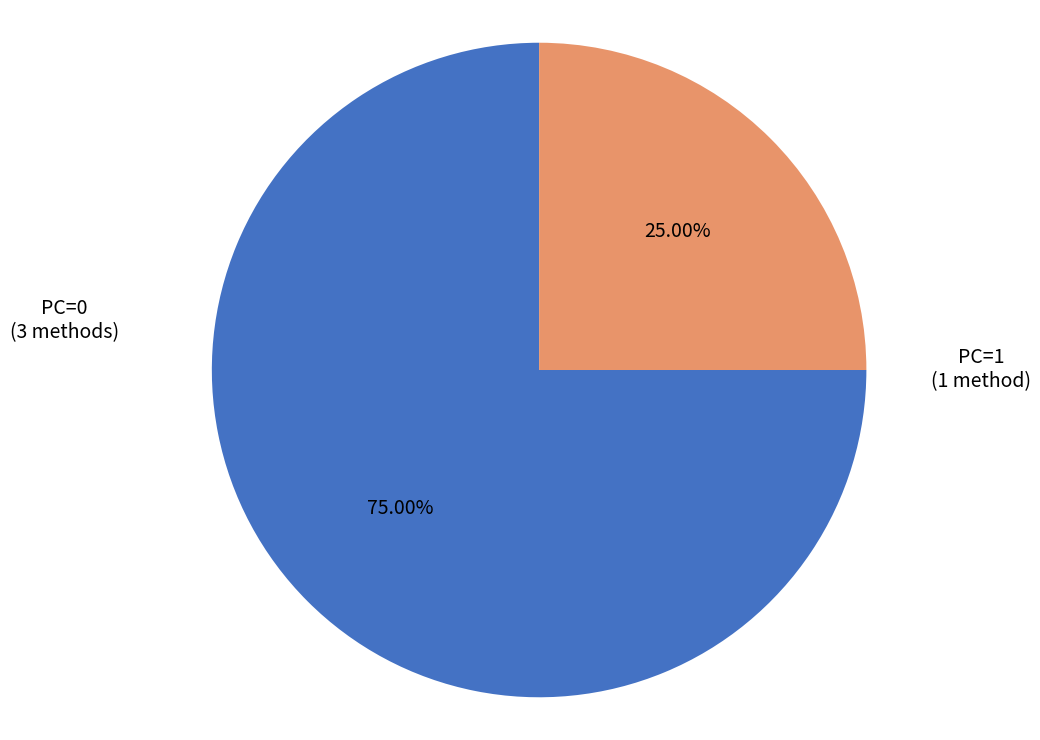

To the nearest percent, what is the difference between the largest and smallest slice percentages?

50%